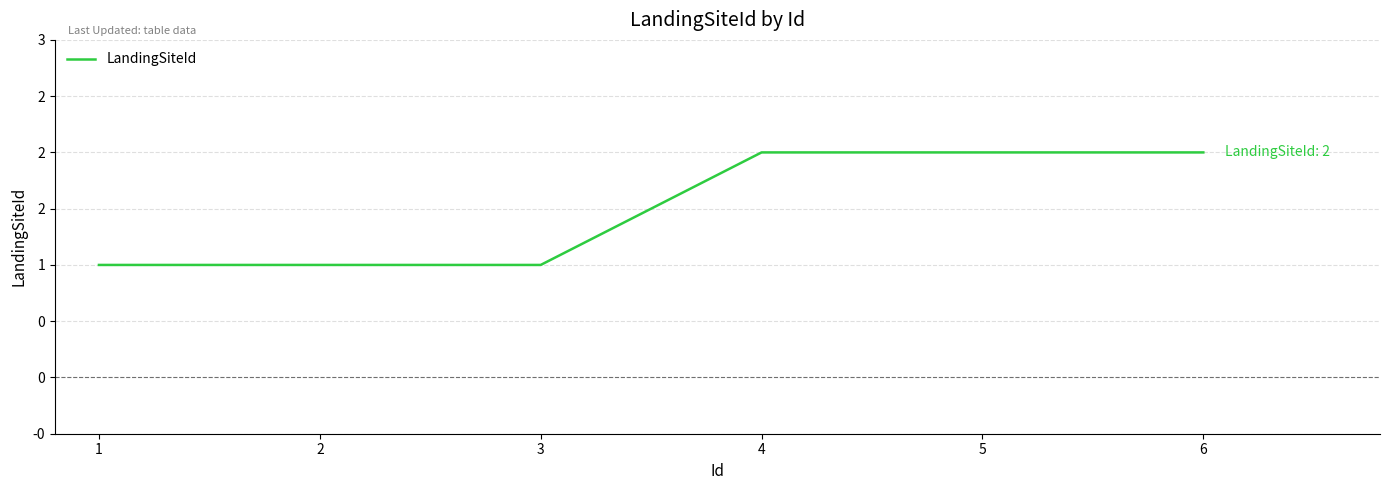

Does the chart have visible grid lines?

Yes